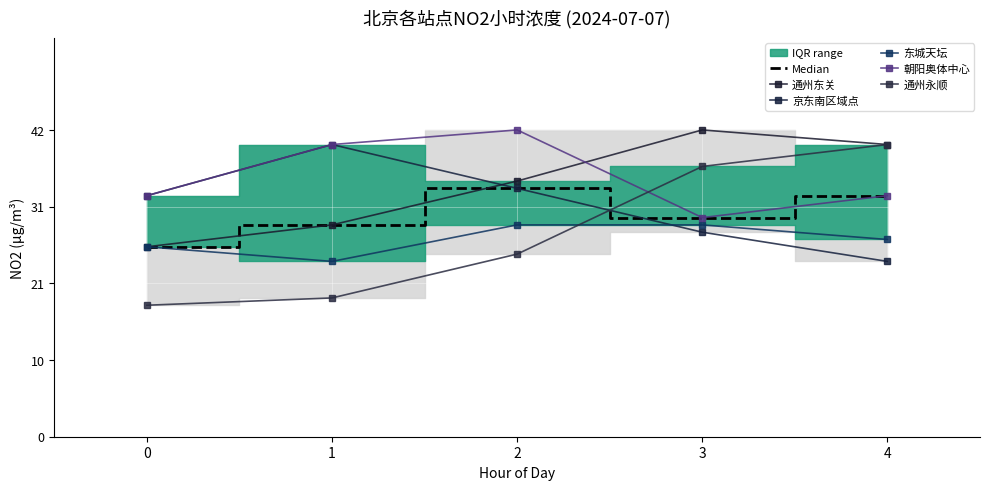

What is the average value of the 京东南区域点 series?

32